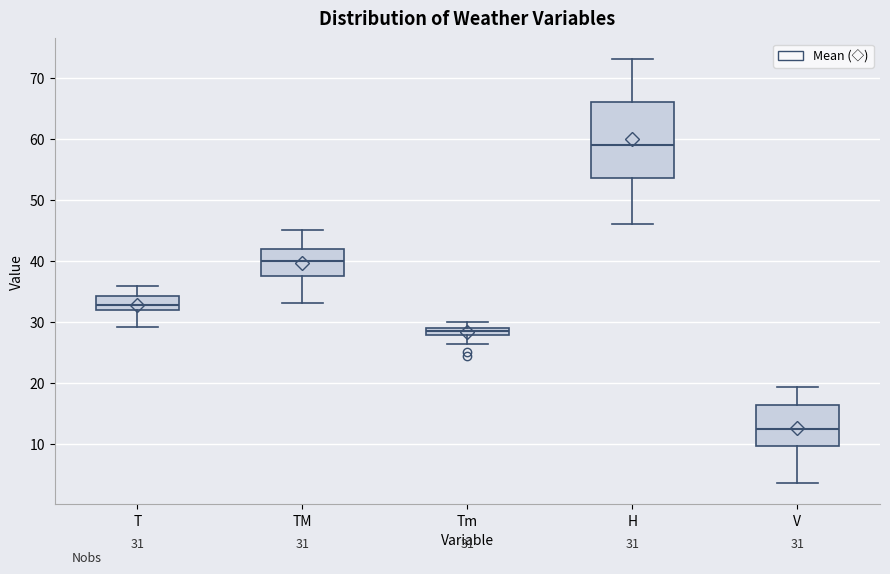

Which box has the highest median line?

H